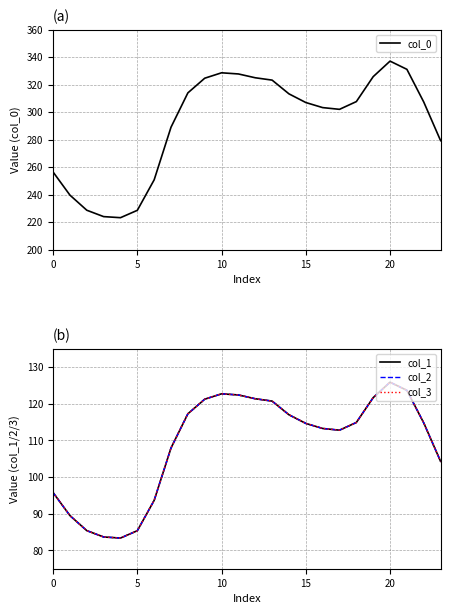

What is the sum of the col_1 values at 20 and 7?

233.8